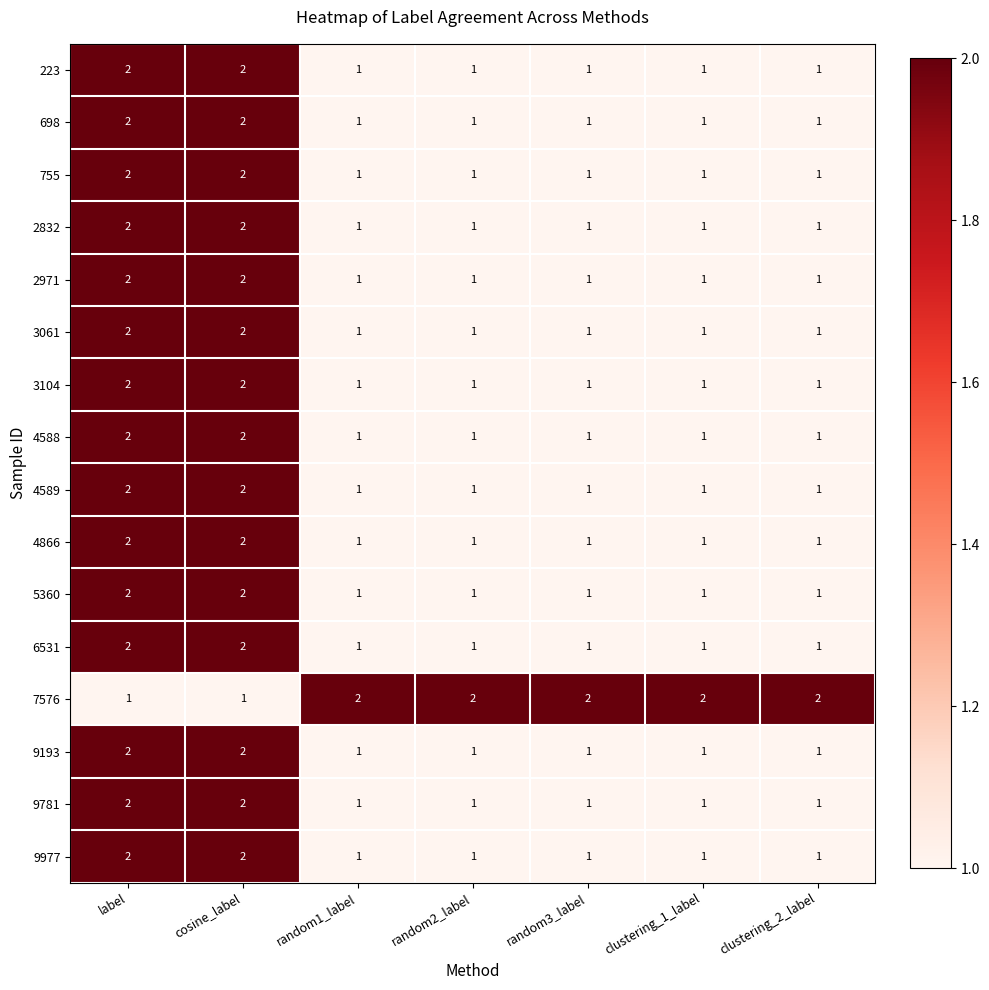

True or false: 223 has a value of 0 at random3_label.

False